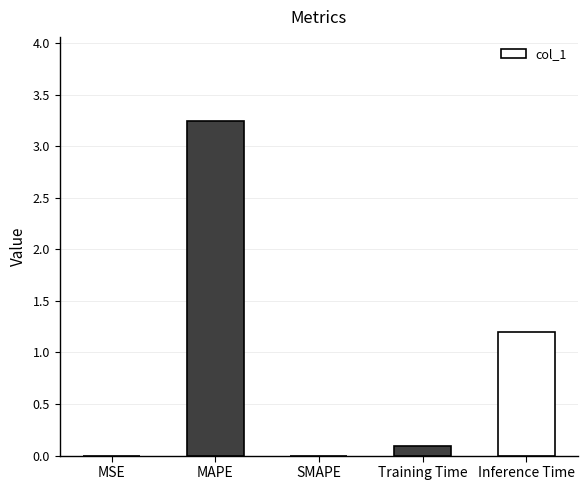

Which label corresponds to the largest value in the chart?

MAPE